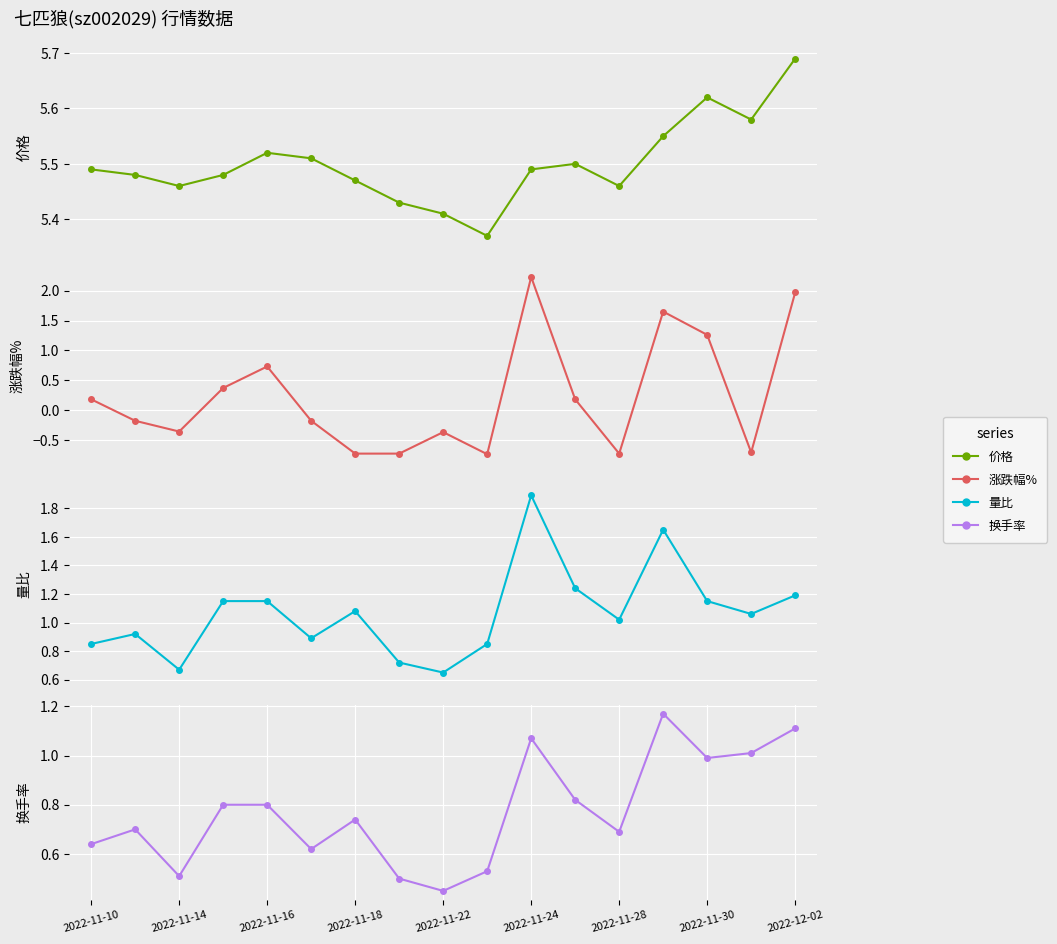

How many times do 涨跌幅% and 换手率 cross each other?

5